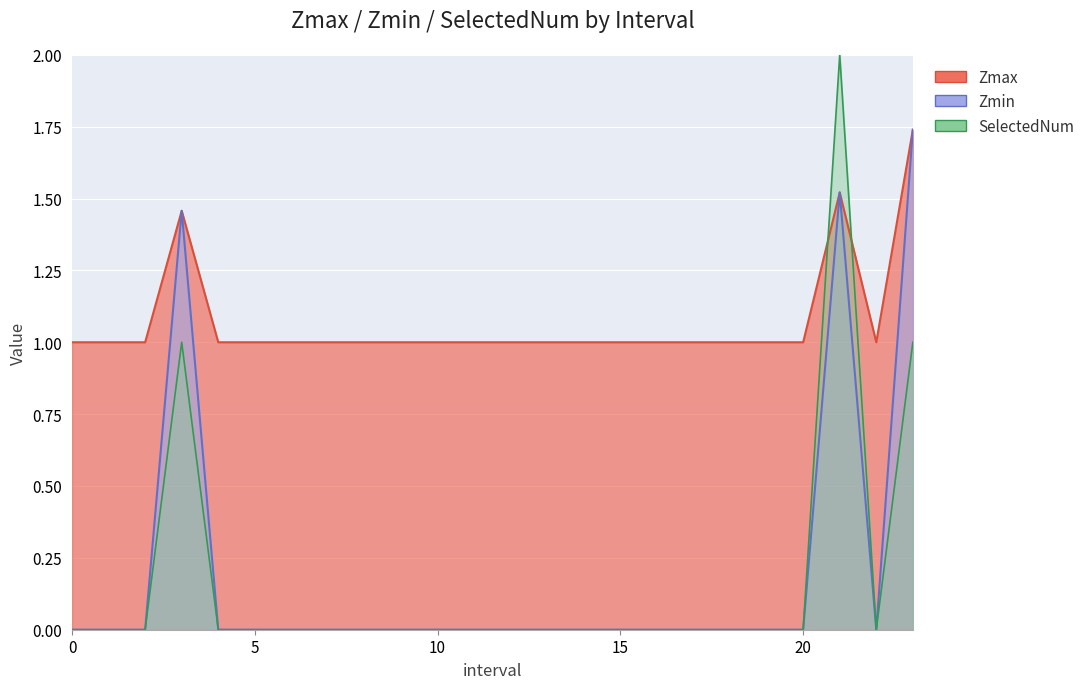

Reading left to right, transcribe all the data shown in this chart.

Zmax: 0=1.0	1=1.0	2=1.0	3=1.5	4=1.0	5=1.0	6=1.0	7=1.0	8=1.0	9=1.0	10=1.0	11=1.0	12=1.0	13=1.0	14=1.0	15=1.0	16=1.0	17=1.0	18=1.0	19=1.0	20=1.0	21=1.5	22=1.0	23=1.7
Zmin: 0=0.0	1=0.0	2=0.0	3=1.5	4=0.0	5=0.0	6=0.0	7=0.0	8=0.0	9=0.0	10=0.0	11=0.0	12=0.0	13=0.0	14=0.0	15=0.0	16=0.0	17=0.0	18=0.0	19=0.0	20=0.0	21=1.5	22=0.0	23=1.7
SelectedNum: 0=0.0	1=0.0	2=0.0	3=1.0	4=0.0	5=0.0	6=0.0	7=0.0	8=0.0	9=0.0	10=0.0	11=0.0	12=0.0	13=0.0	14=0.0	15=0.0	16=0.0	17=0.0	18=0.0	19=0.0	20=0.0	21=2.0	22=0.0	23=1.0